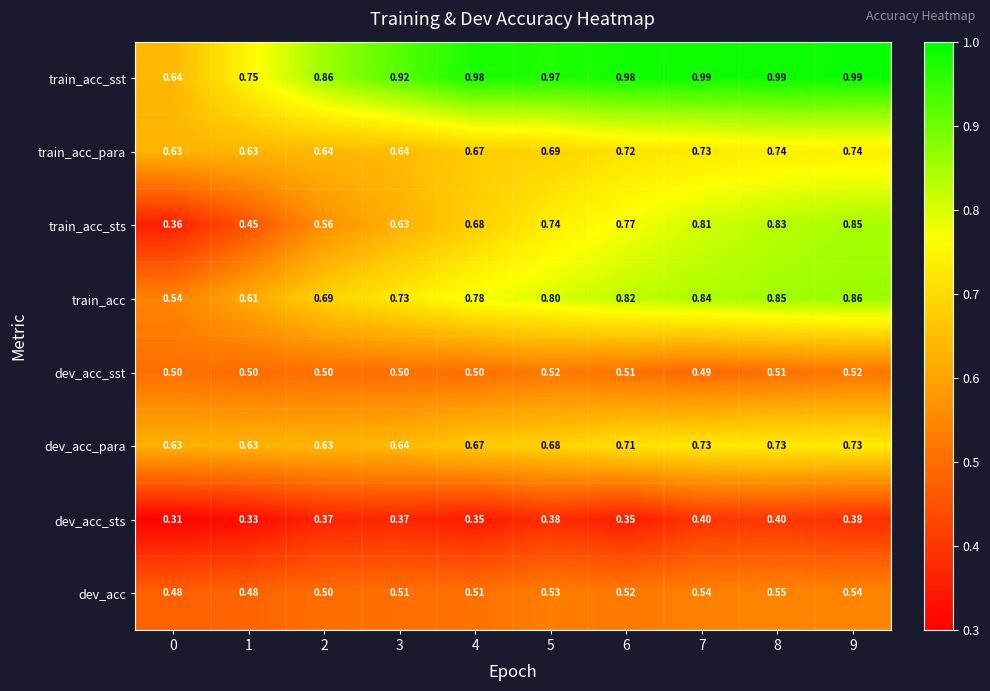

At 6, list the series in order from smallest to largest.

dev_acc_sts, dev_acc_sst, dev_acc, dev_acc_para, train_acc_para, train_acc_sts, train_acc, train_acc_sst